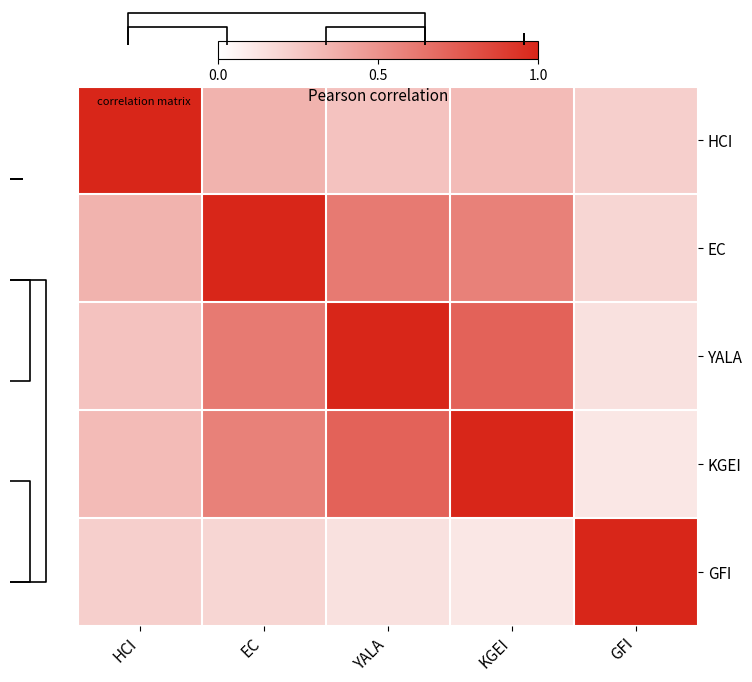

What is the difference between the second highest and second lowest values in the GFI series?

0.1